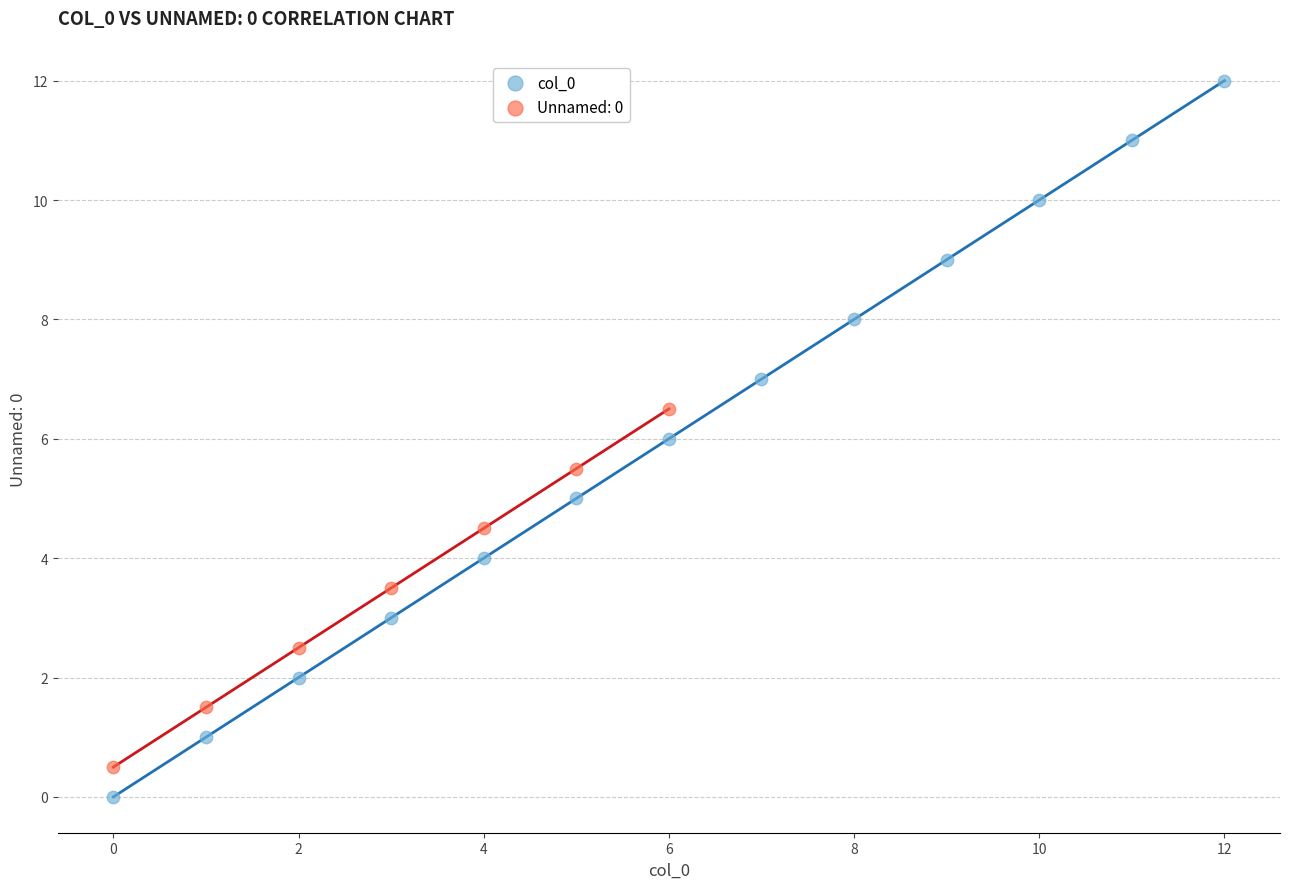

Which series contains the highest Y value?

col_0